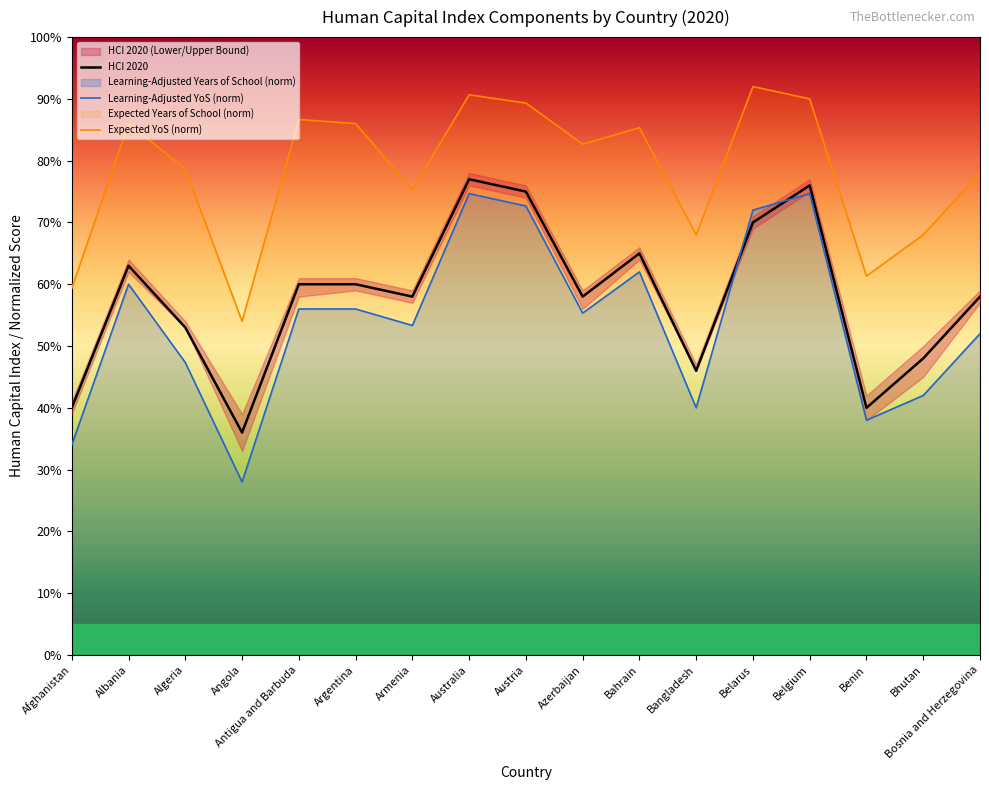

What is the minimum value shown in the chart?

0.3